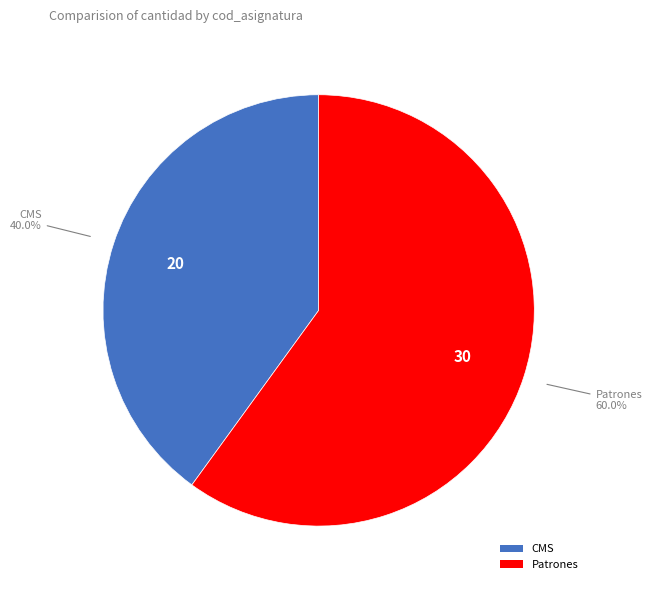

True or false: Patrones accounts for 60% of the total.

True